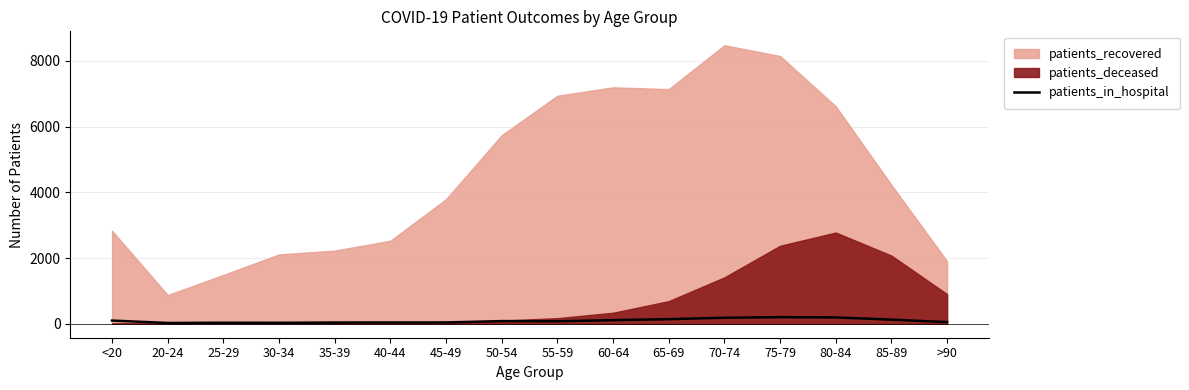

What position from the right is <20?

16